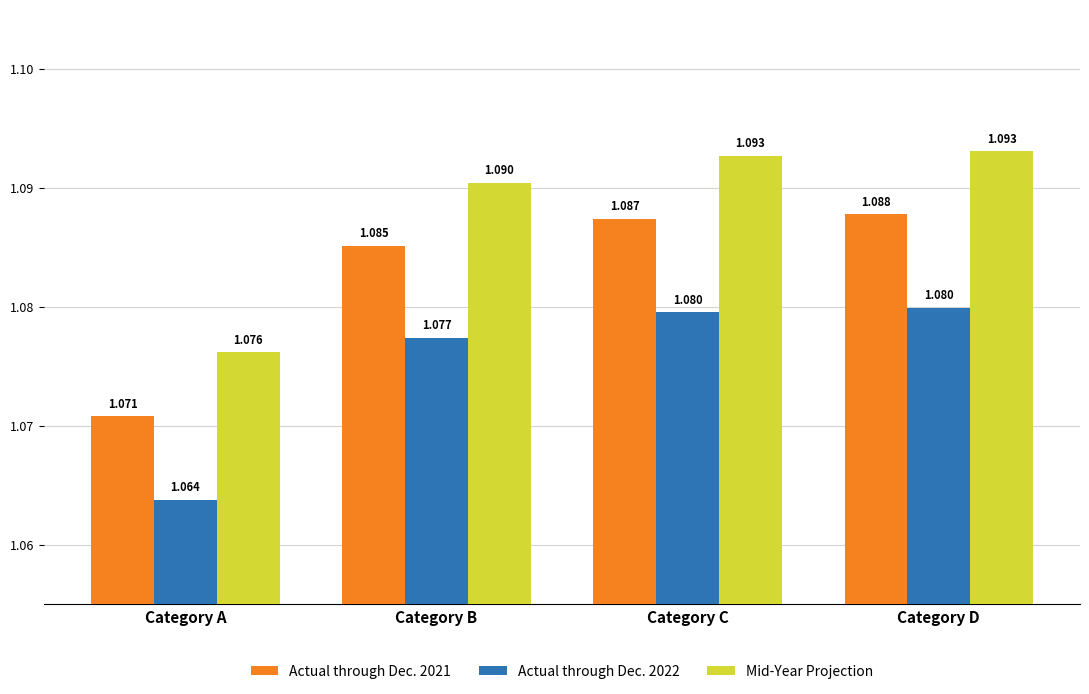

How many bars are there in total?

12